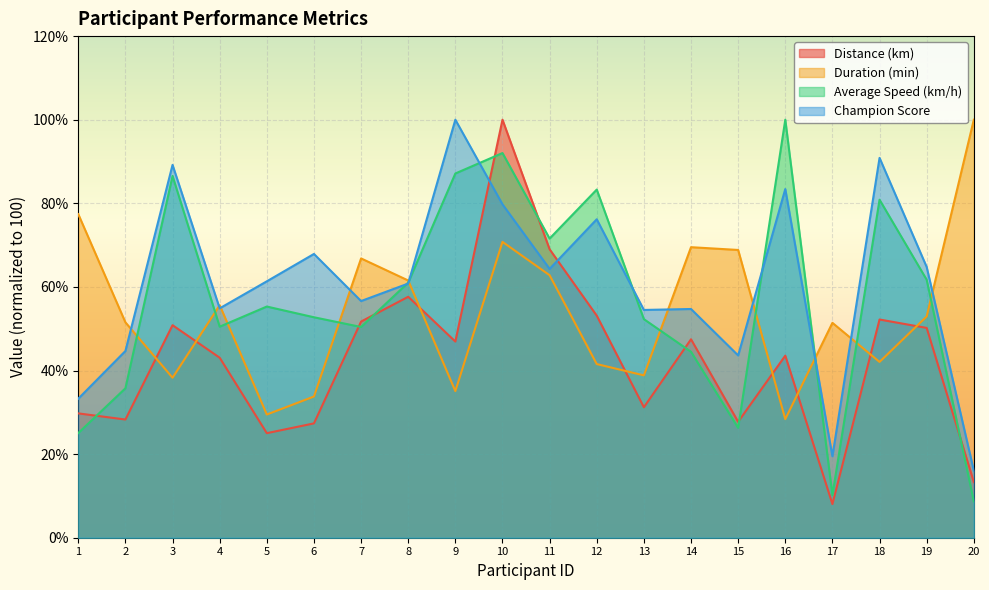

True or false: Champion Score has a value of 54.7 at 14.

True